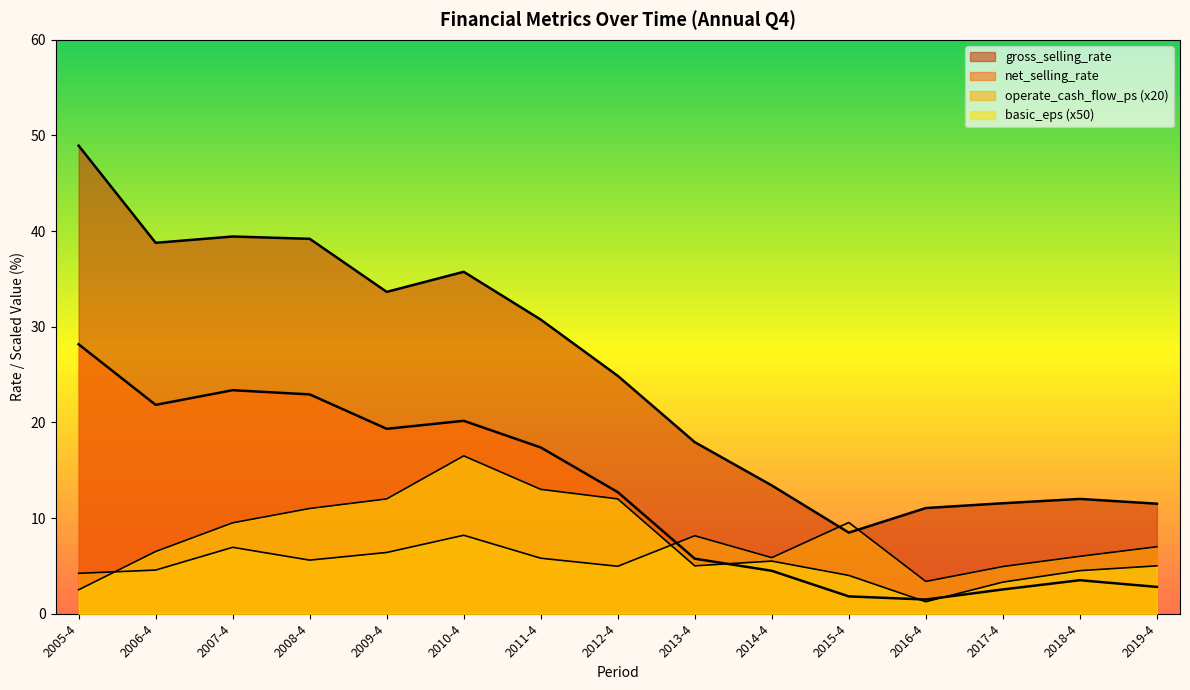

True or false: gross_selling_rate has a value of 63.5 at 2007-4.

False